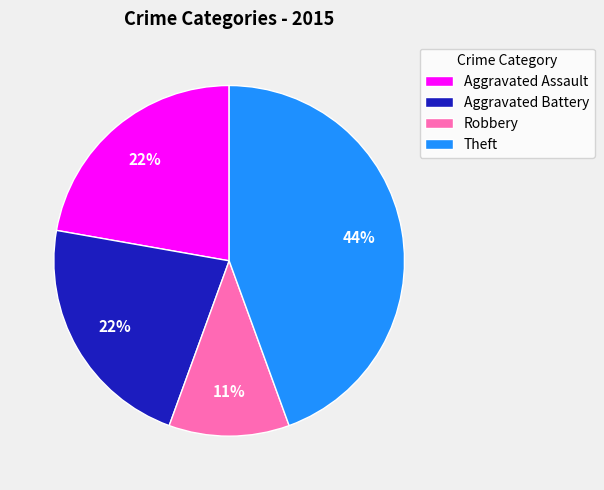

Which category has the biggest portion of the pie?

Theft